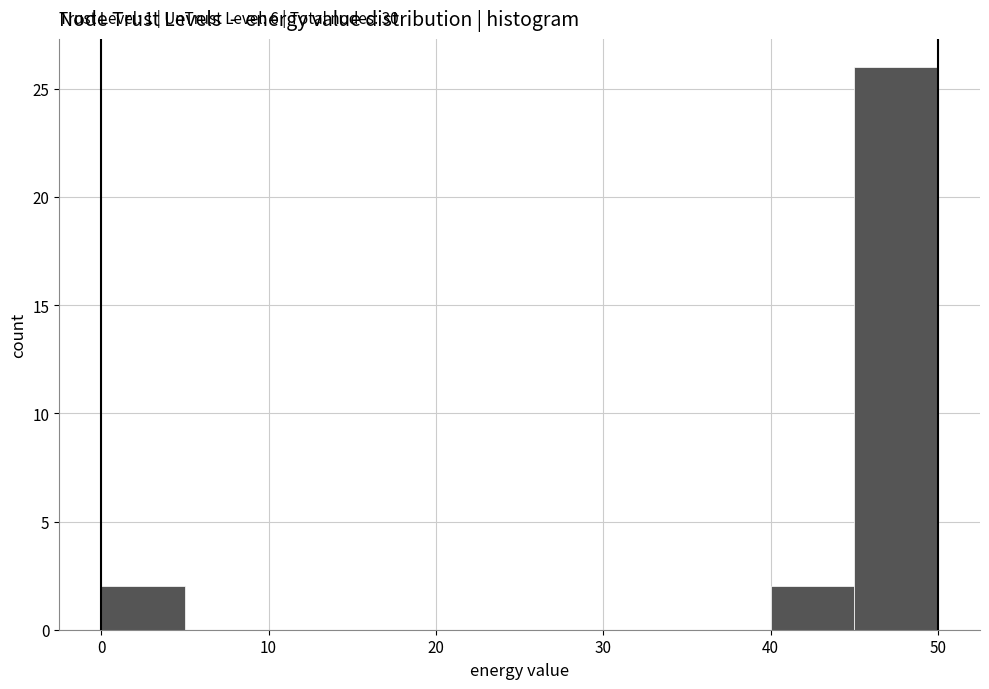

Over which range of the x-axis is the bar tallest?

45 to 50